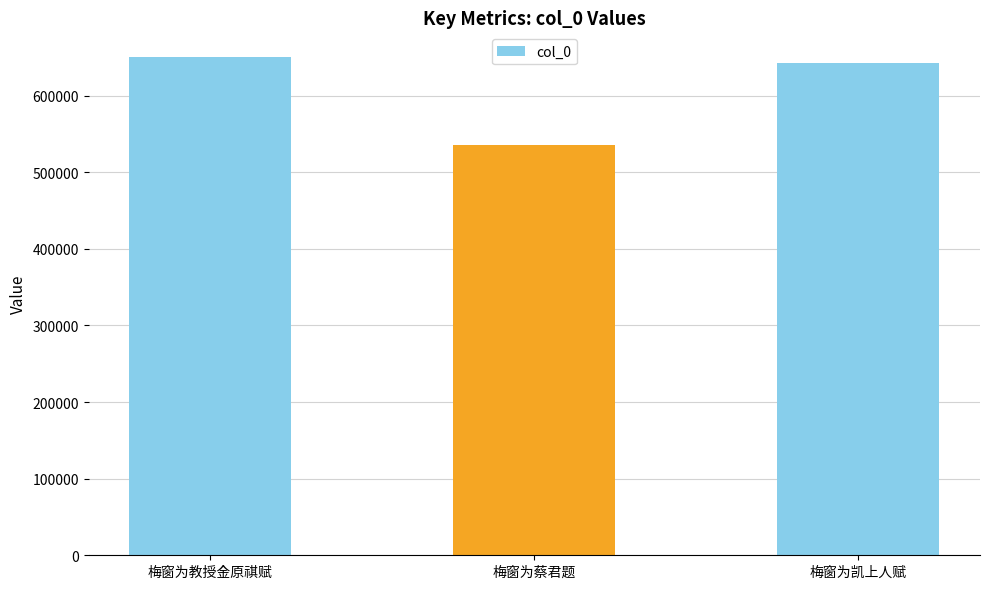

What is the maximum value shown in the chart?

650176